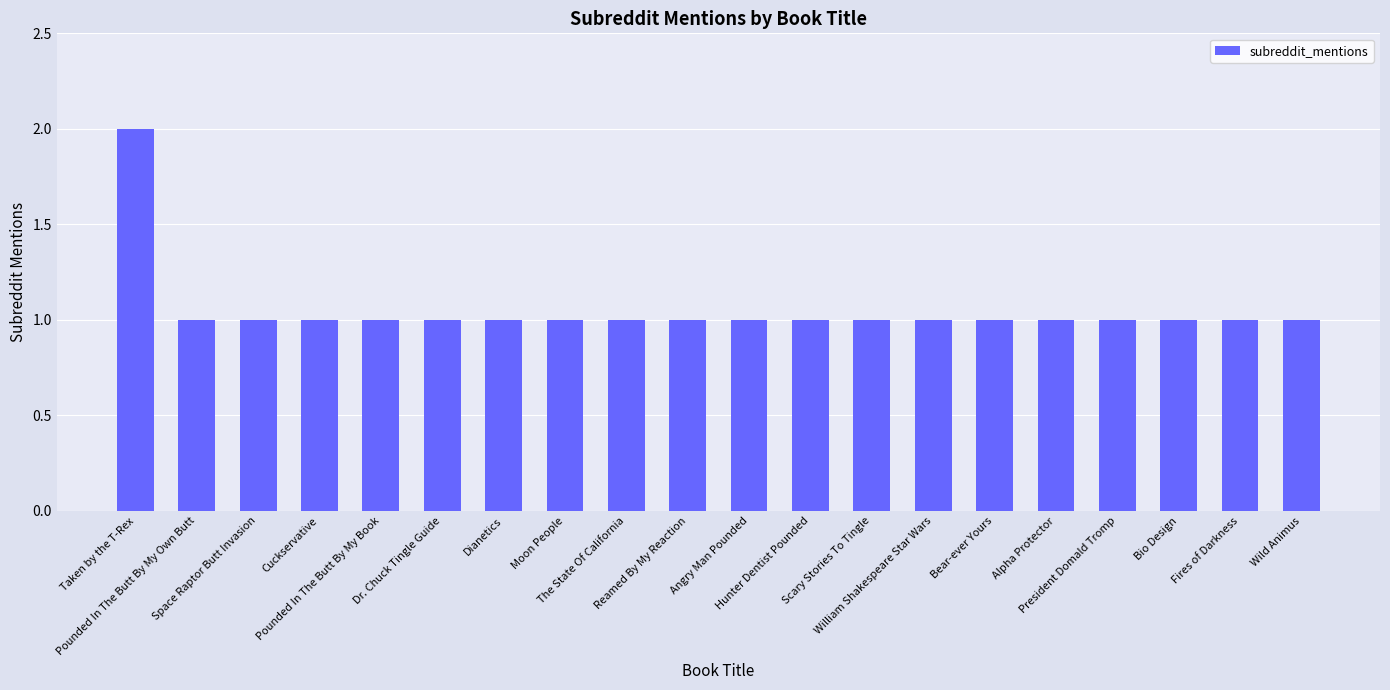

What is the label of the 5th bar from the right?

Alpha Protector